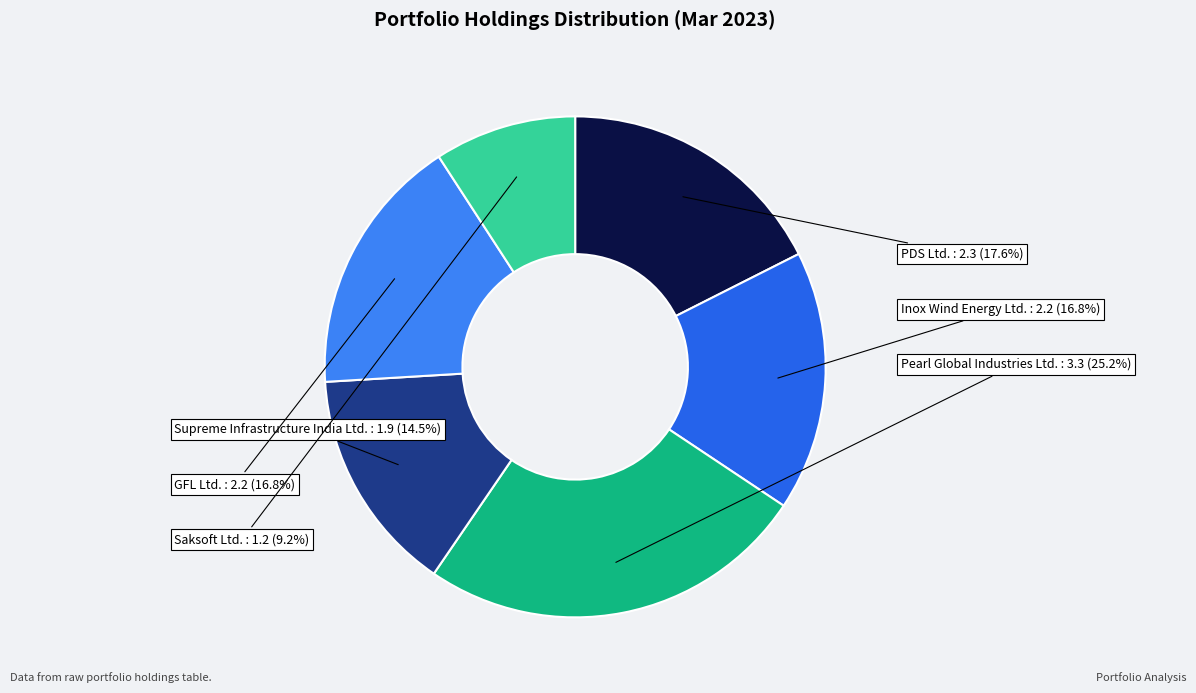

Which has a higher value, PDS Ltd. or Inox Wind Energy Ltd.?

PDS Ltd.